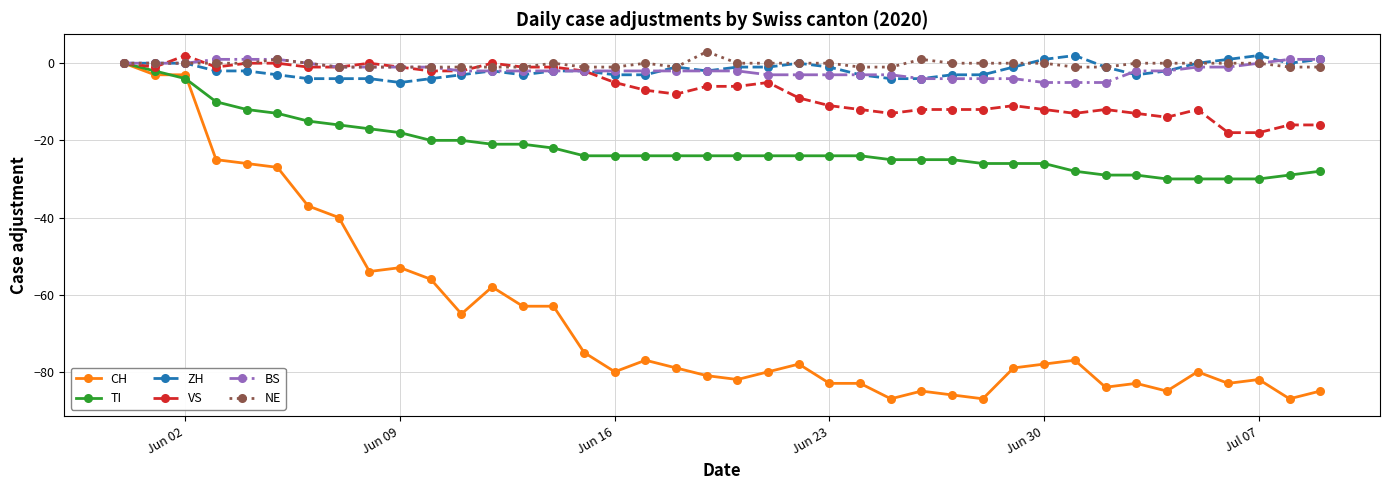

True or false: CH has more than 0 points higher than both neighbors.

True